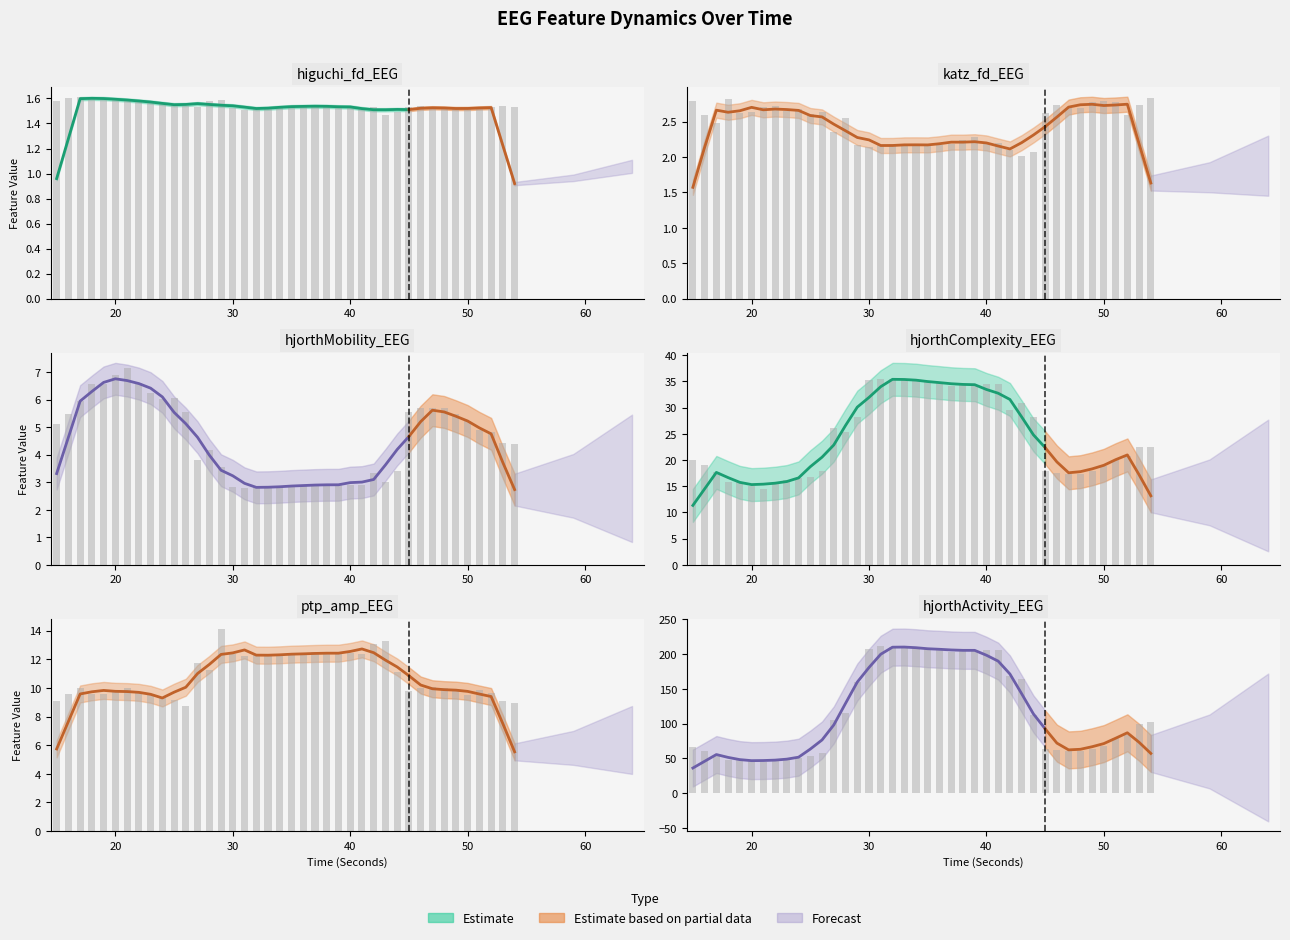

How many data points in hjorthActivity_EEG are less than 99?

20